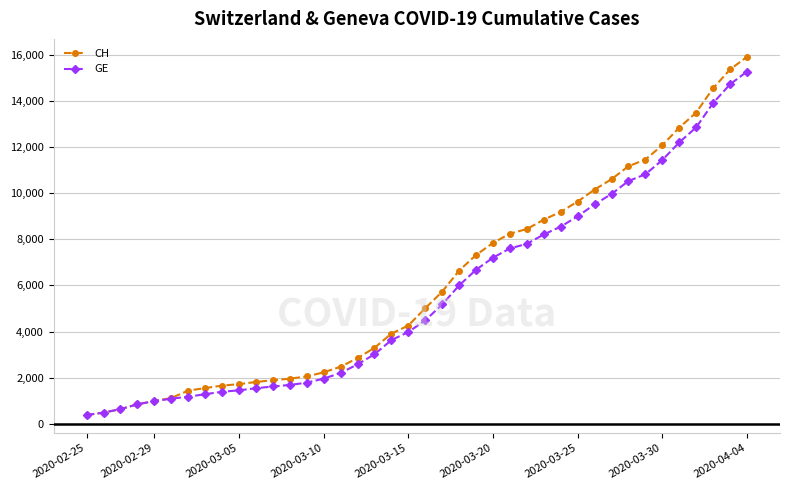

List the series in order of their peak value, highest first.

CH, GE